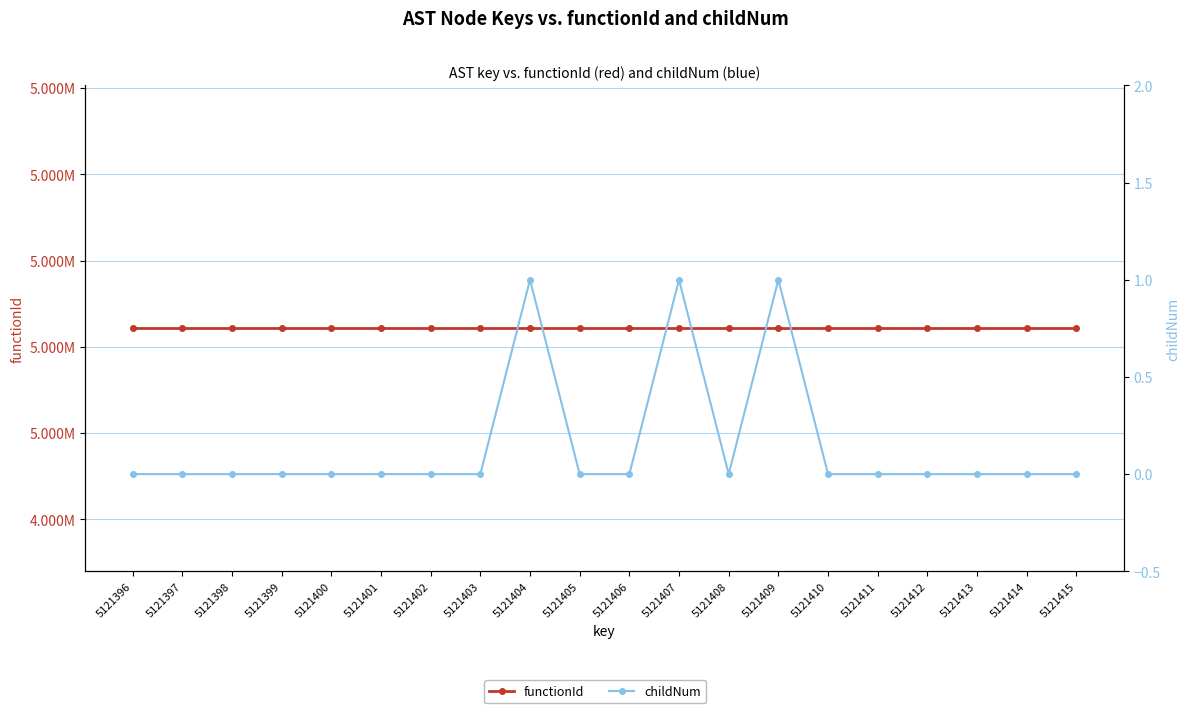

Rank the series by their average value, from highest to lowest.

functionId, childNum